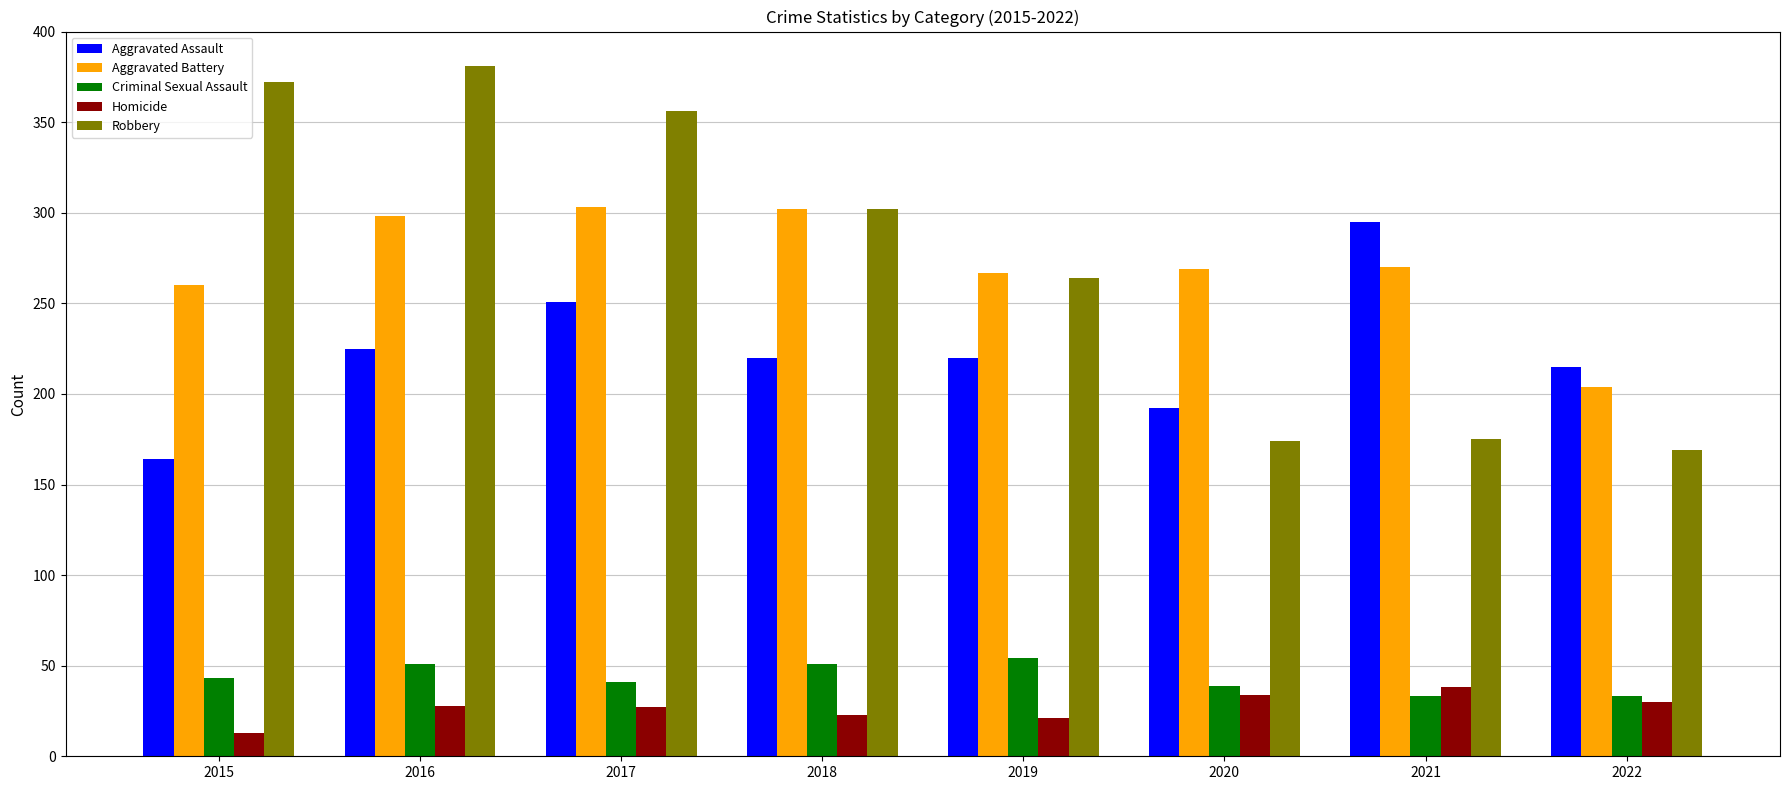

Which series has the widest spread of values?

Robbery